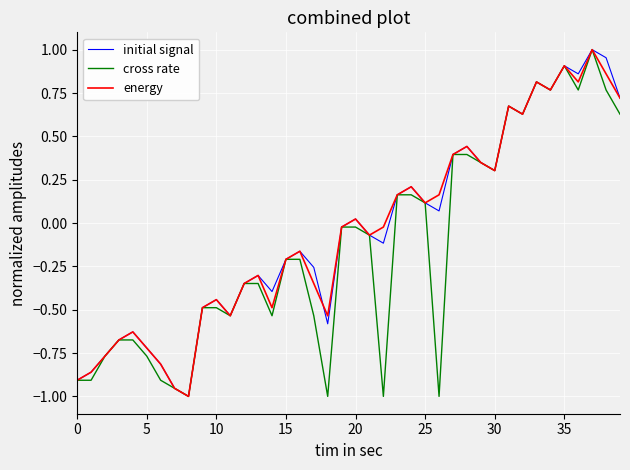

Is this an area chart (filled region under the line)?

No